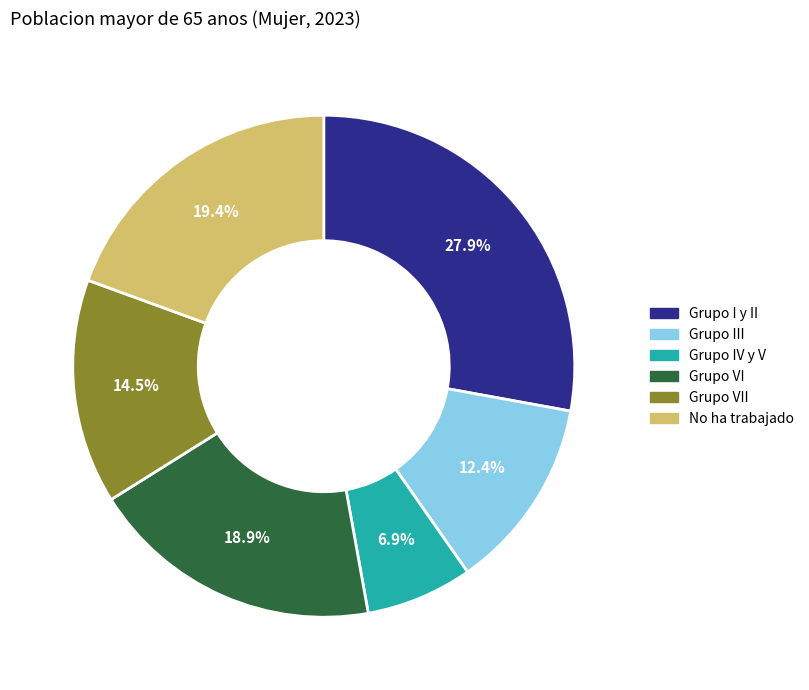

To the nearest percent, what is the average slice percentage?

17%